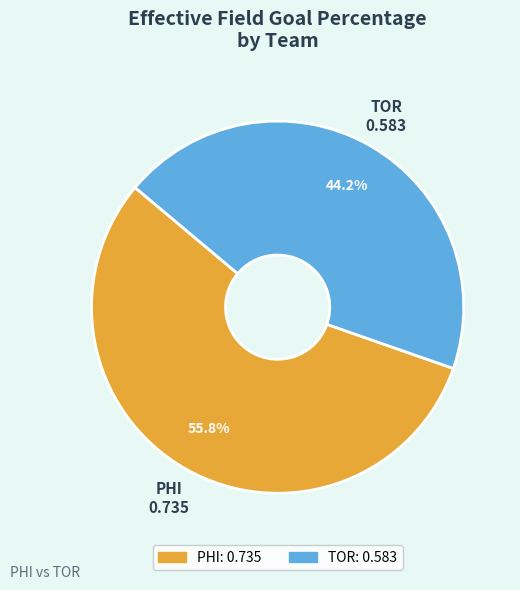

Combined, what portion of the pie is PHI and TOR?

100.0%